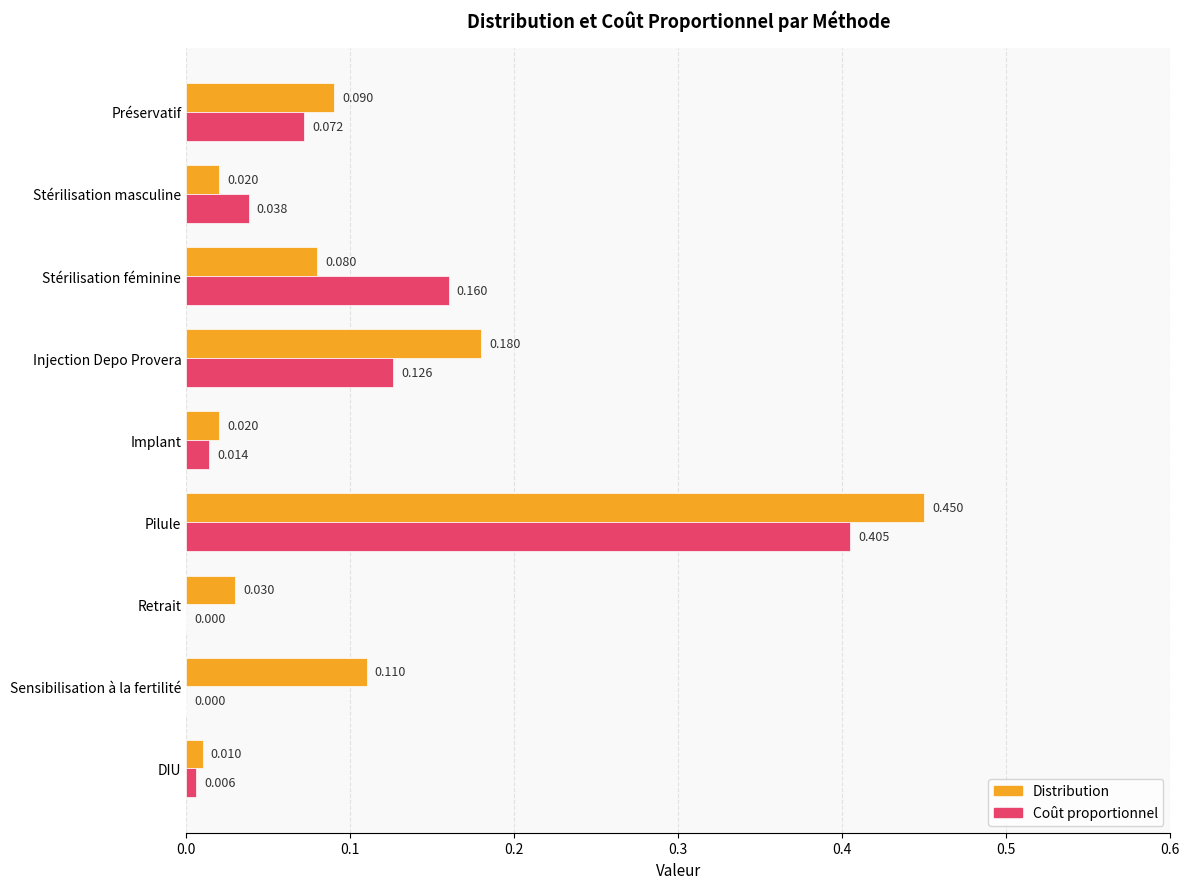

Which series has the largest total across all categories?

Distribution